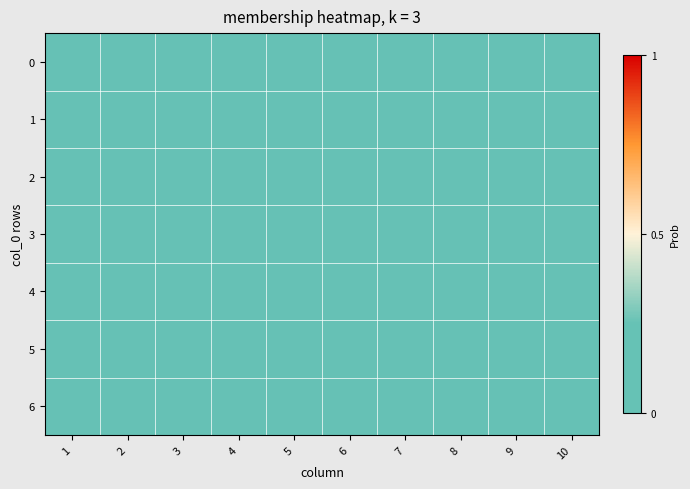

The value of 4 at 3 is 0. True or false?

True